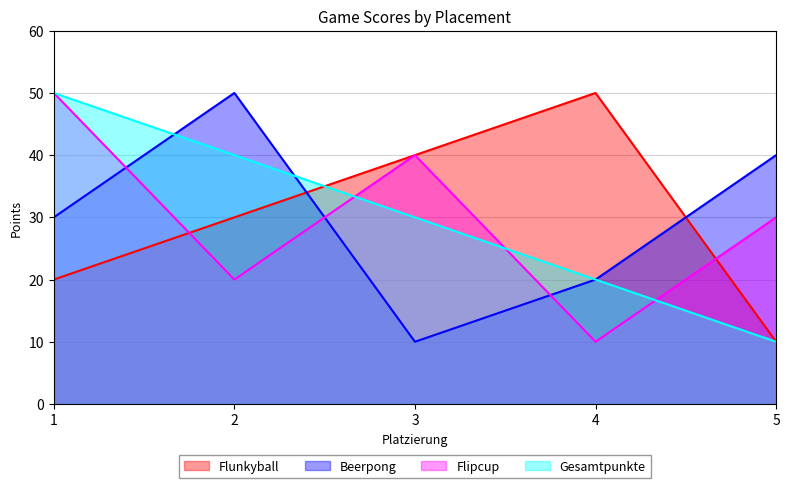

Where is Flipcup nearest to the value 30?

5